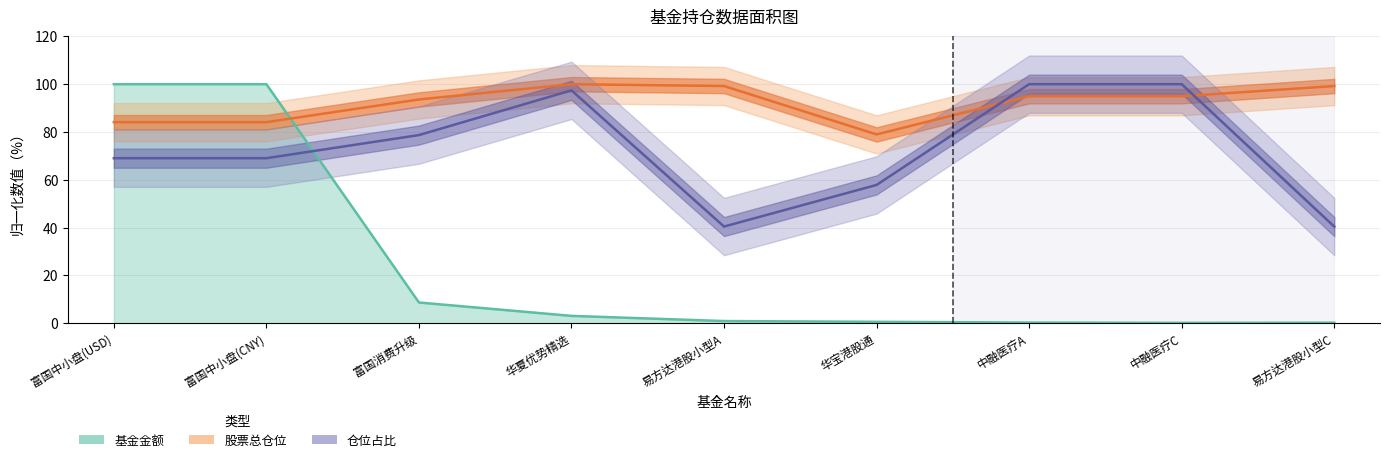

Does the chart have visible grid lines?

Yes